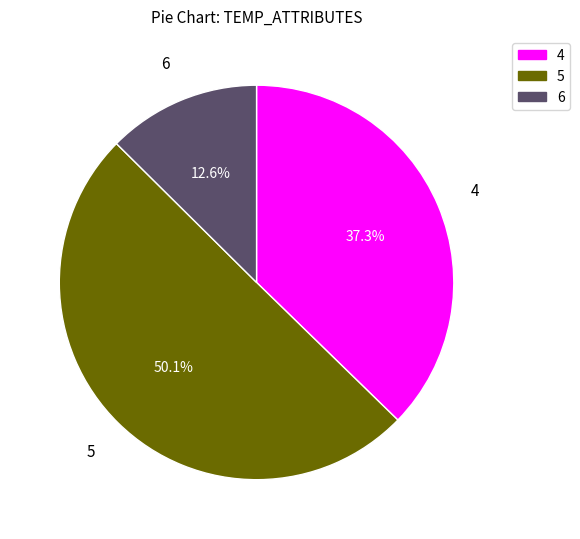

What percentage is the 4 slice, to the nearest percent?

37%